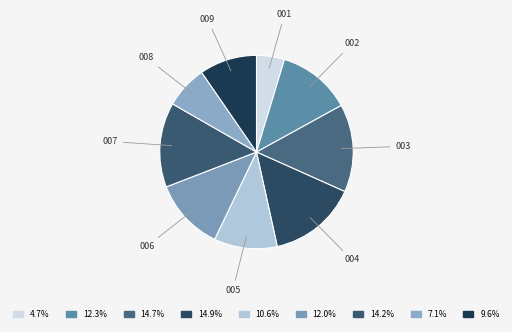

To the nearest percent, what is the average slice percentage?

11%